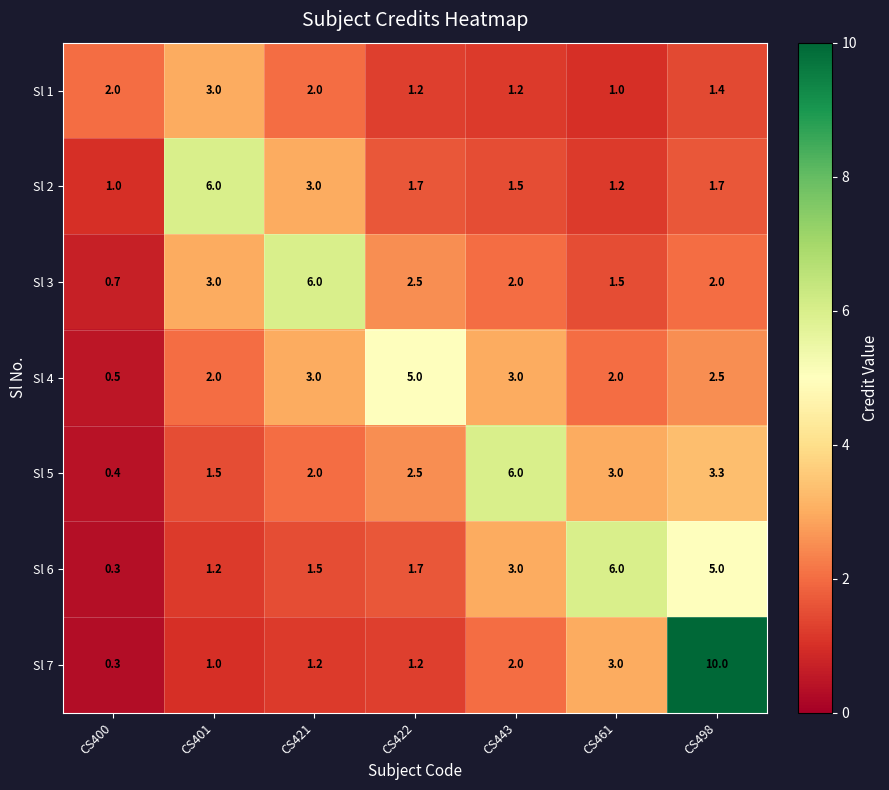

What is the spread (max minus min) of values at CS400?

1.7